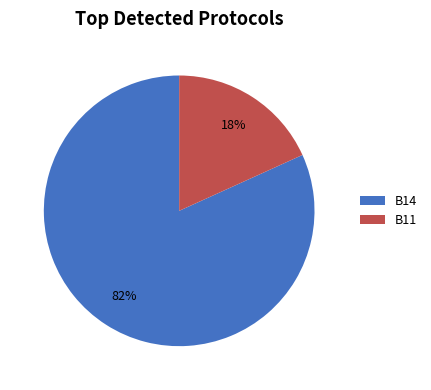

The B11 slice represents 18% of the pie. True or false?

True